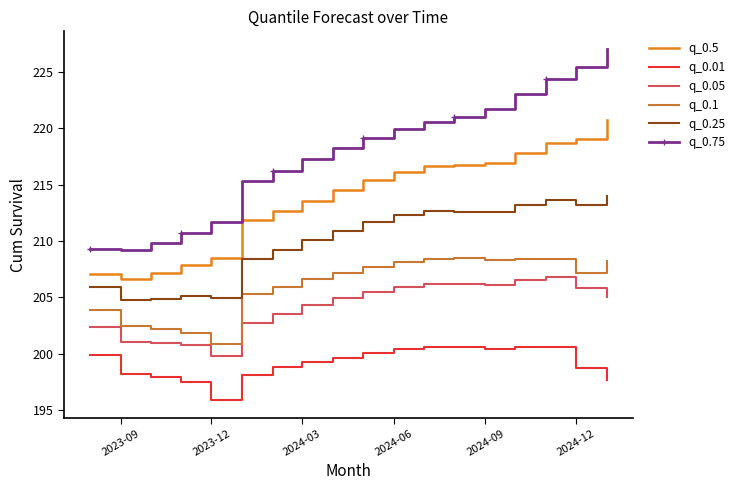

True or false: q_0.5 and q_0.75 cross at least once.

False